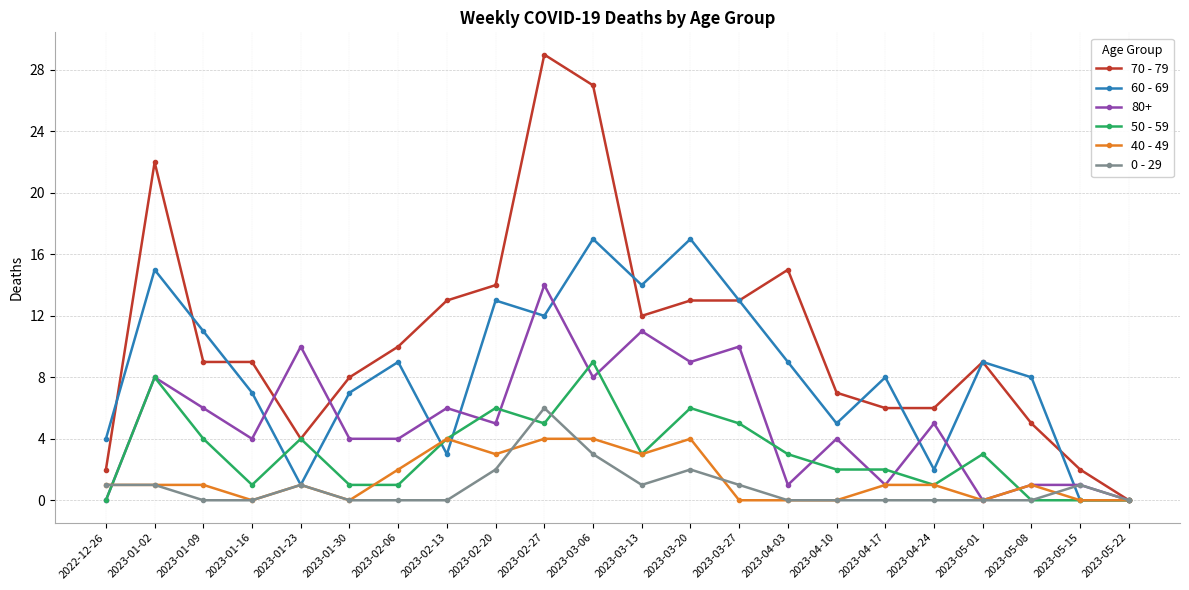

True or false: 0 - 29 has more than 1 points higher than both neighbors.

True